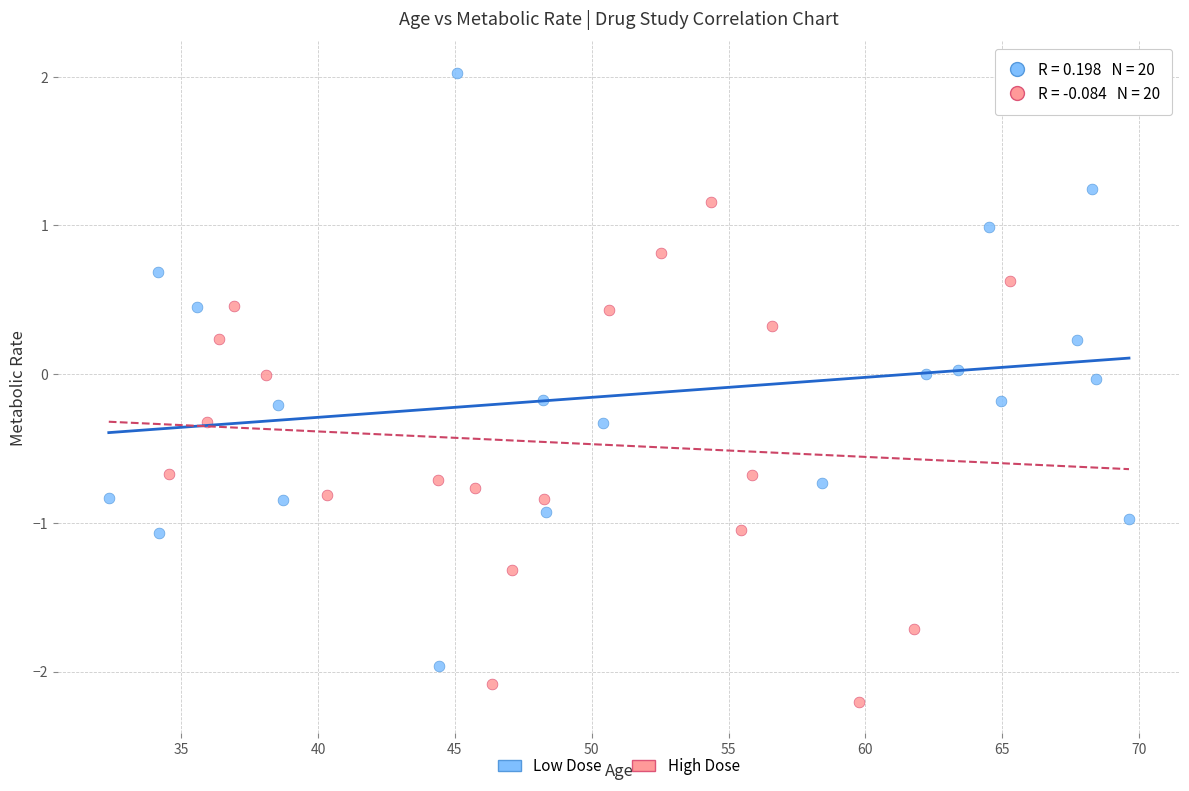

Which series contains the highest Y value?

Low Dose